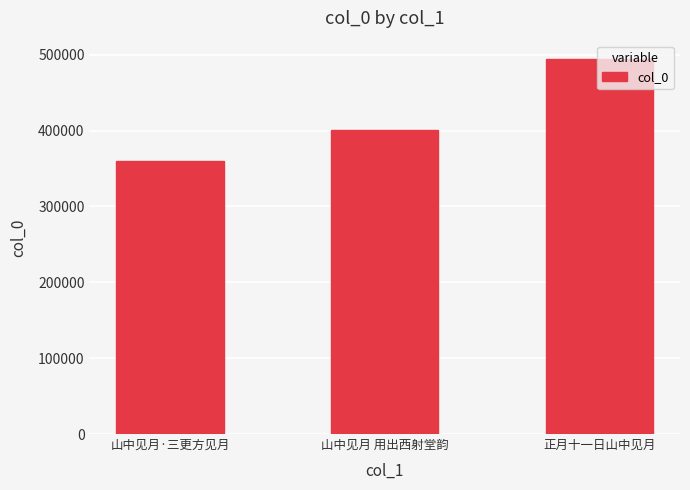

What is the approximate value at 山中见月·三更方见月?

360181